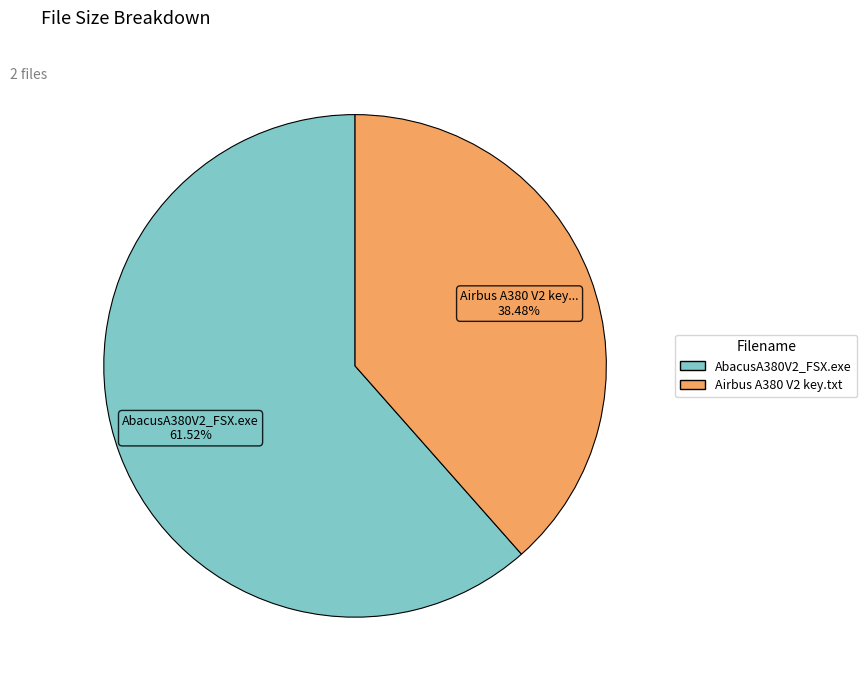

Is there any slice that represents more than half of the pie?

Yes